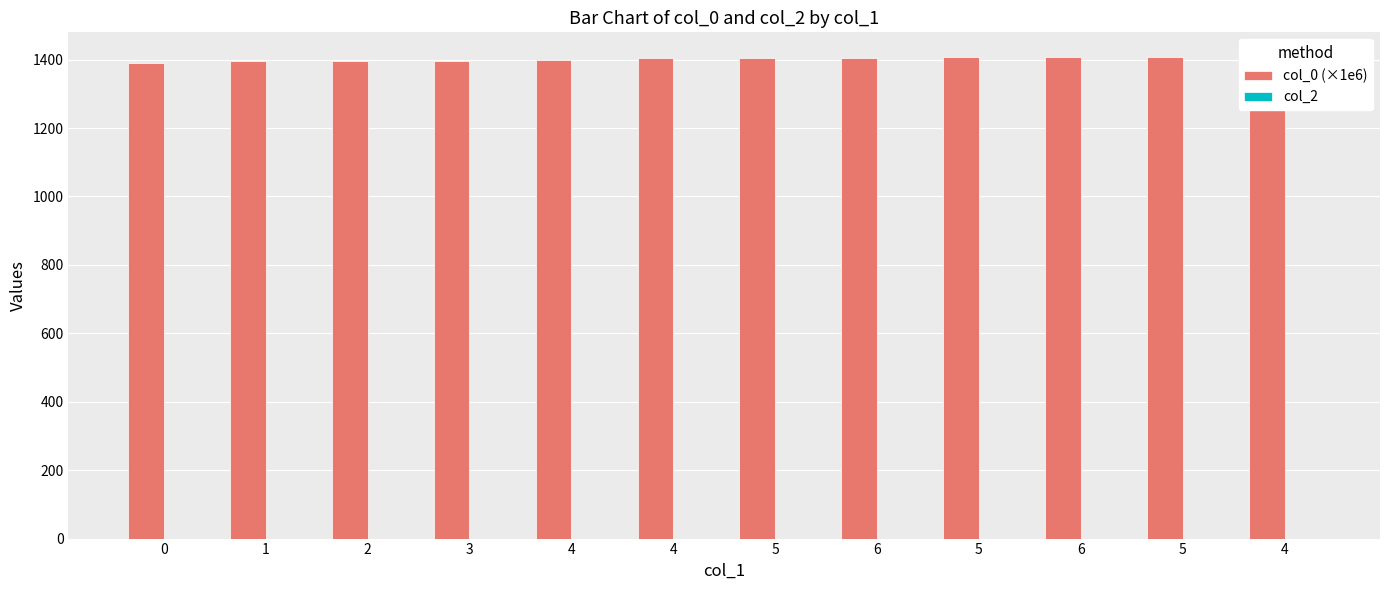

List the labels in order of col_2 value, smallest first.

0, 1, 2, 3, 4, 4, 5, 6, 5, 6, 5, 4